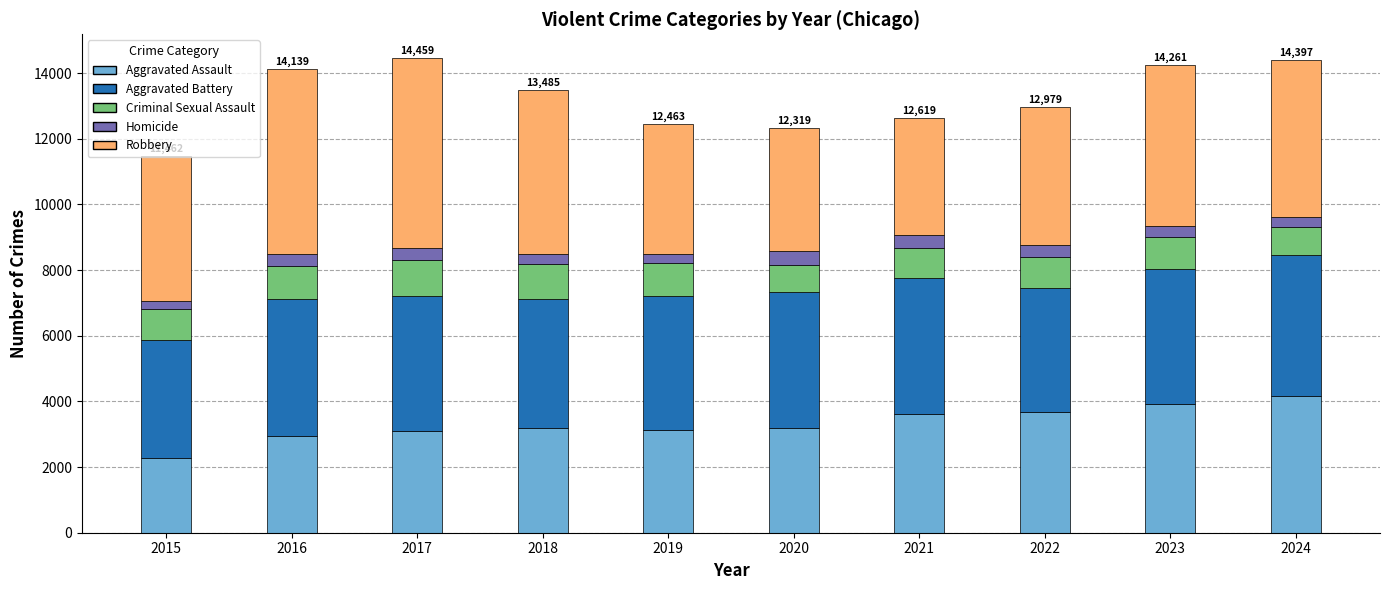

How many categories are shown in the chart?

10